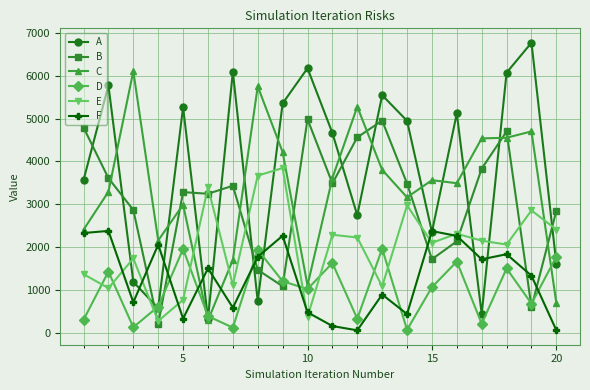

True or false: C has more than 0 points higher than both neighbors.

True